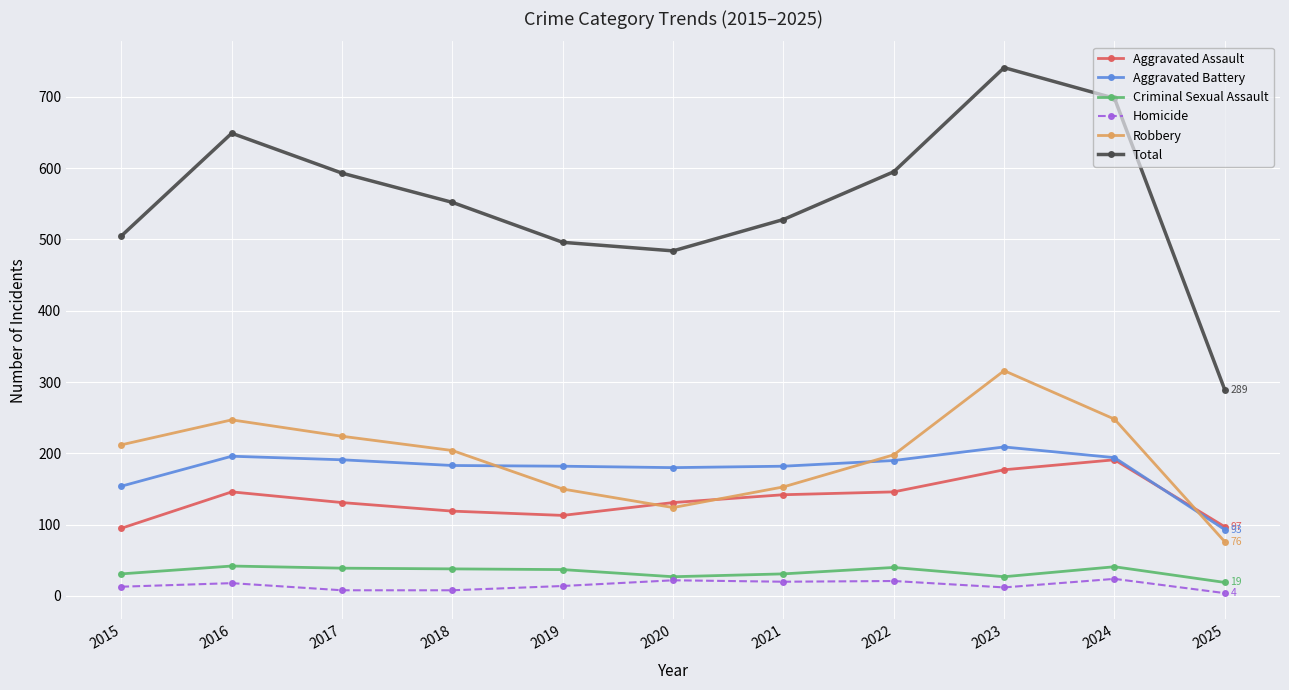

Which series has the widest spread of values?

Total